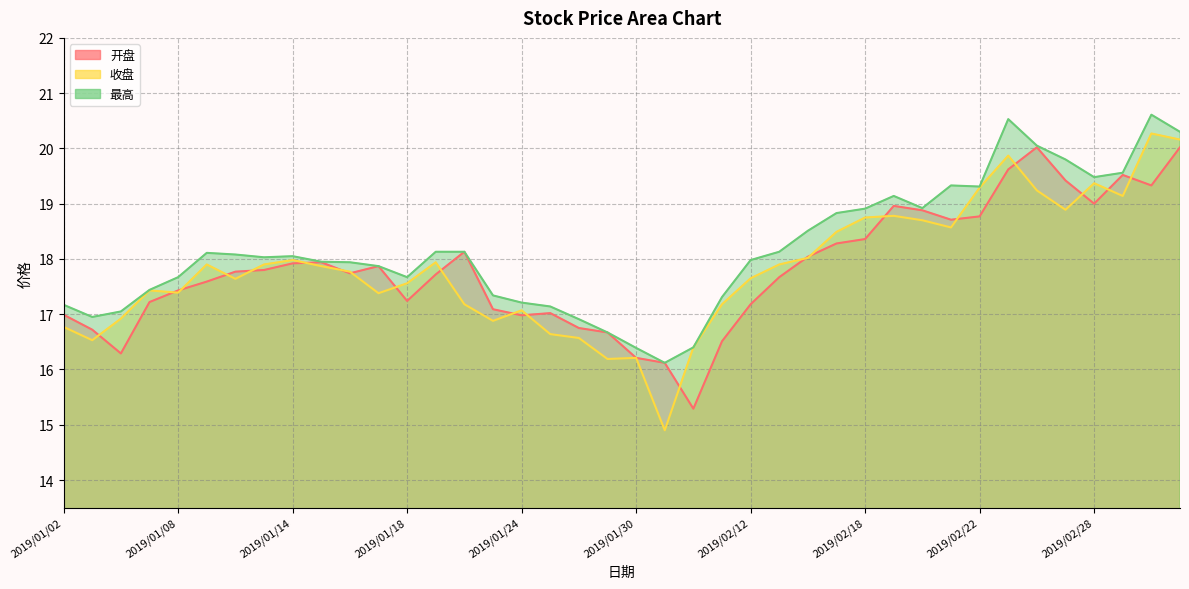

At how many categories does at least one series exceed 15?

40